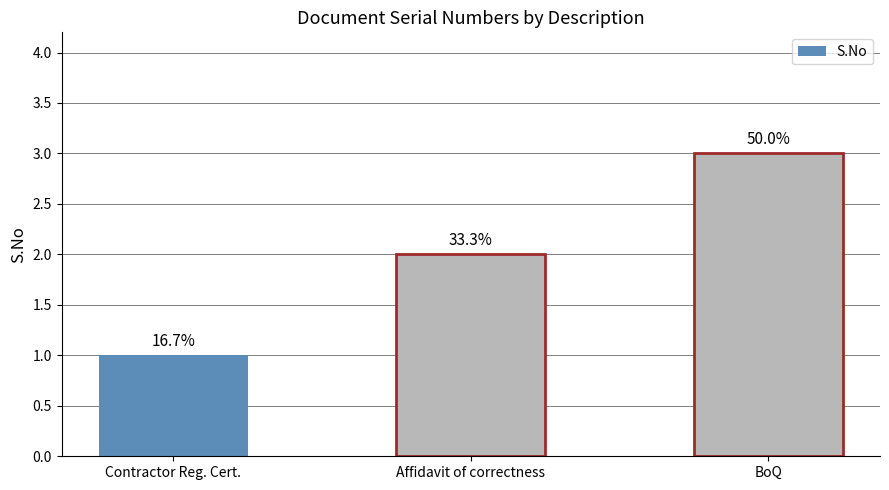

Between Contractor Reg. Cert. and Affidavit of correctness, which is larger?

Affidavit of correctness